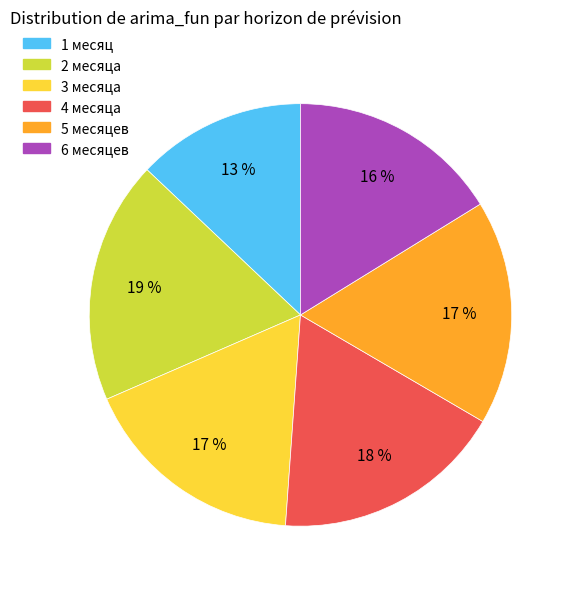

Which slice is the largest?

2 месяца